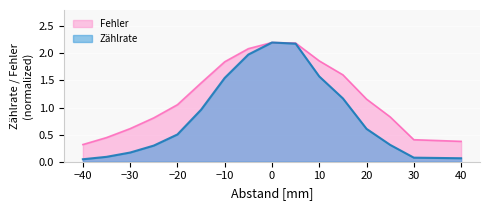

At which label does Fehler first exceed 1?

−20